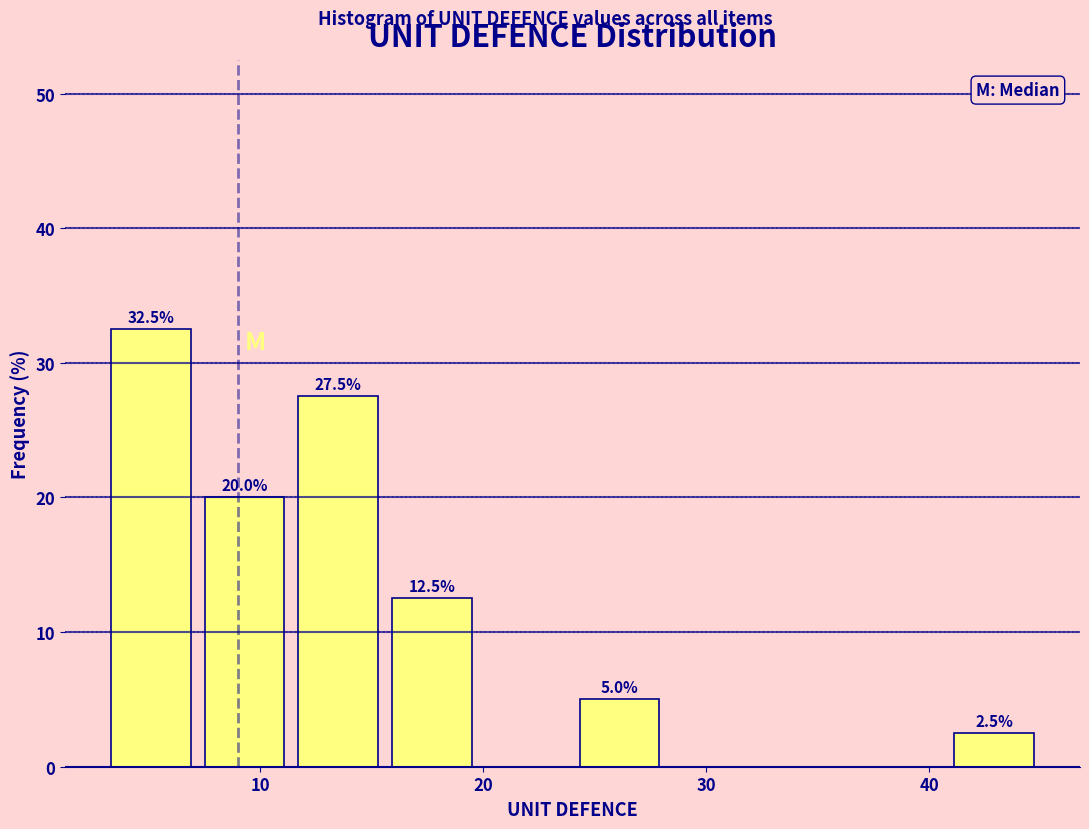

Which range on the x-axis has the tallest bar?

3.0 to 7.2